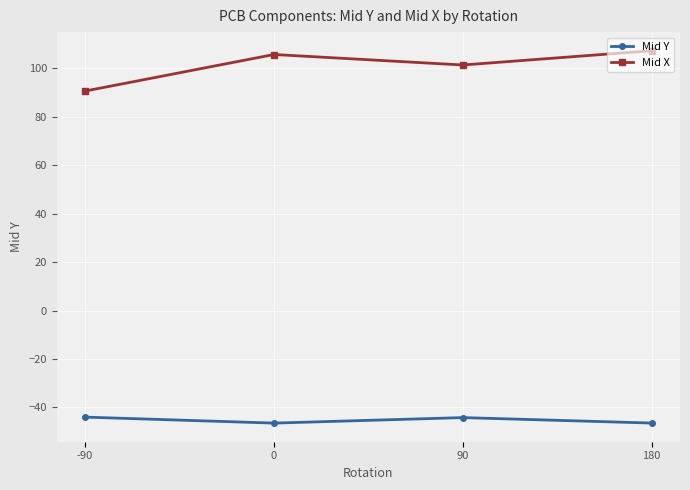

True or false: Mid X has a value of 107.3 at 180.

True